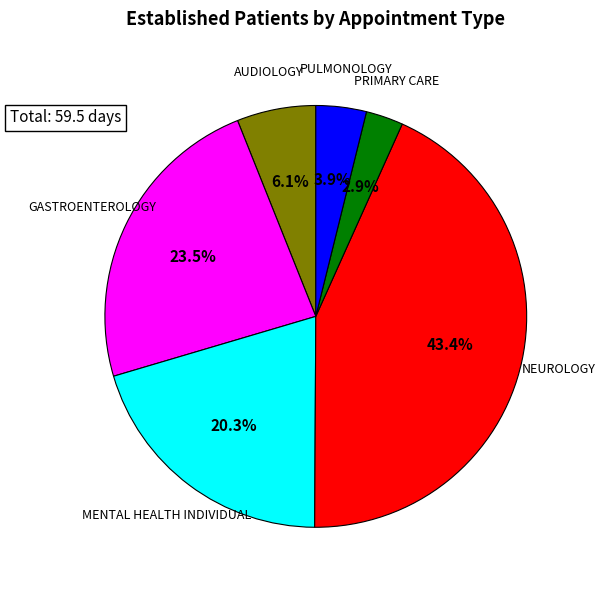

Is there any slice that represents more than half of the pie?

No